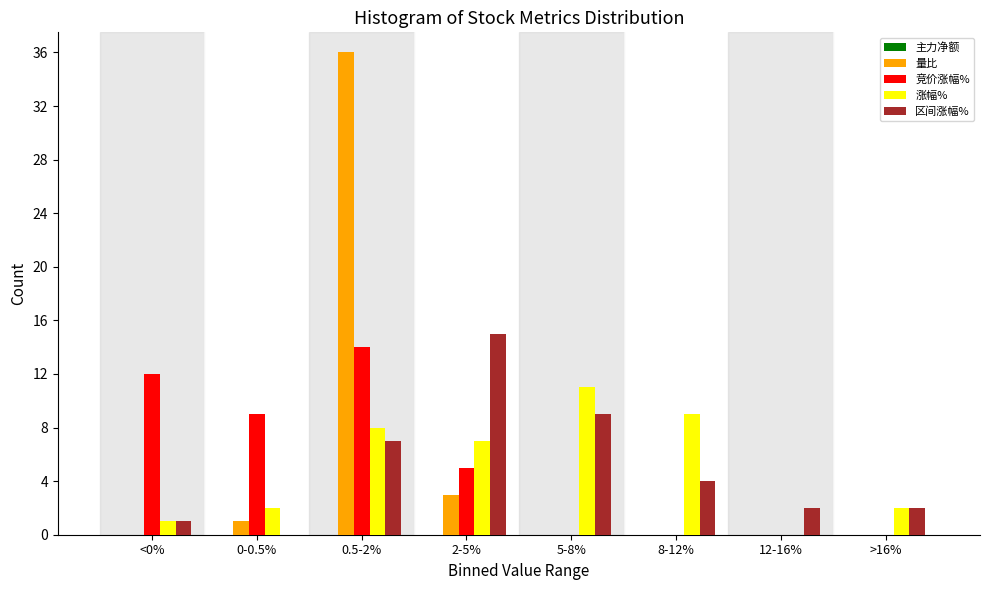

Between 0.5-2% and 5-8%, which series saw the biggest shift?

量比